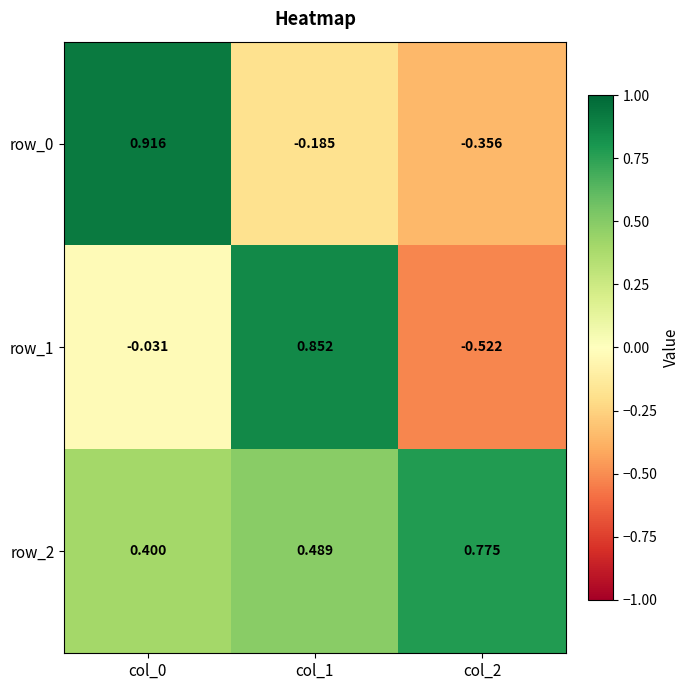

Where is row_0 nearest to the value 0?

col_1